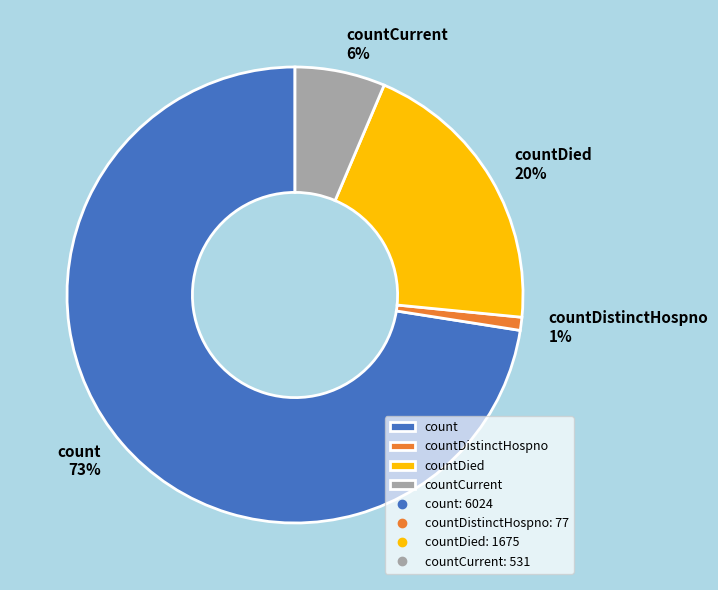

Rank the categories by value from lowest to highest.

countDistinctHospno, countCurrent, countDied, count